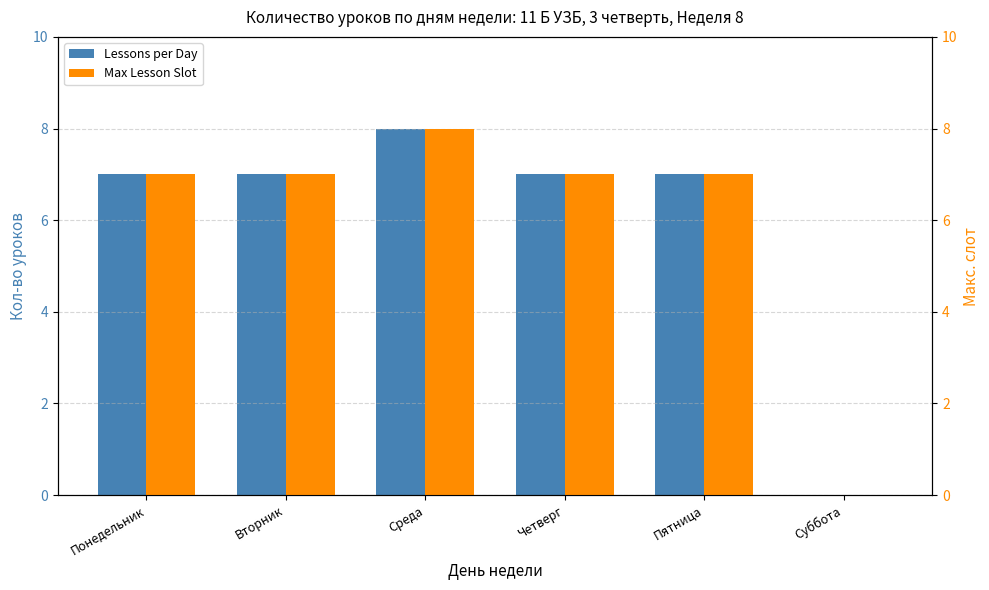

Rank the series at Среда from lowest to highest value.

Lessons per Day, Max Lesson Slot